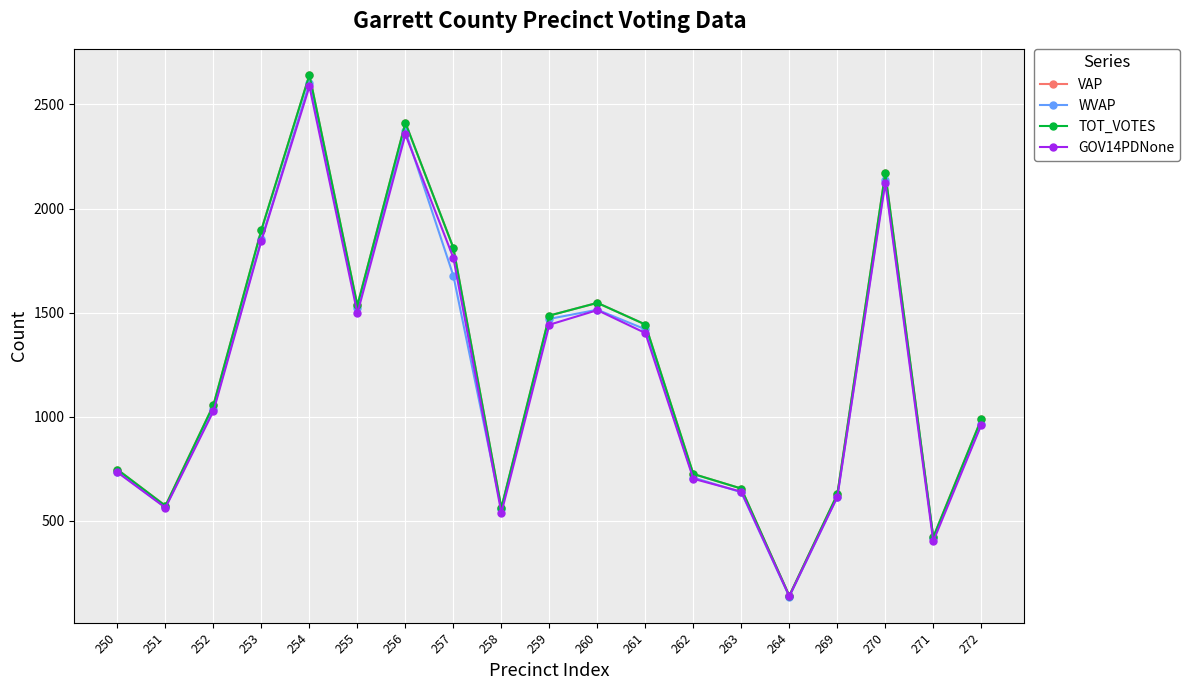

The value of TOT_VOTES at 263 is 955. True or false?

False